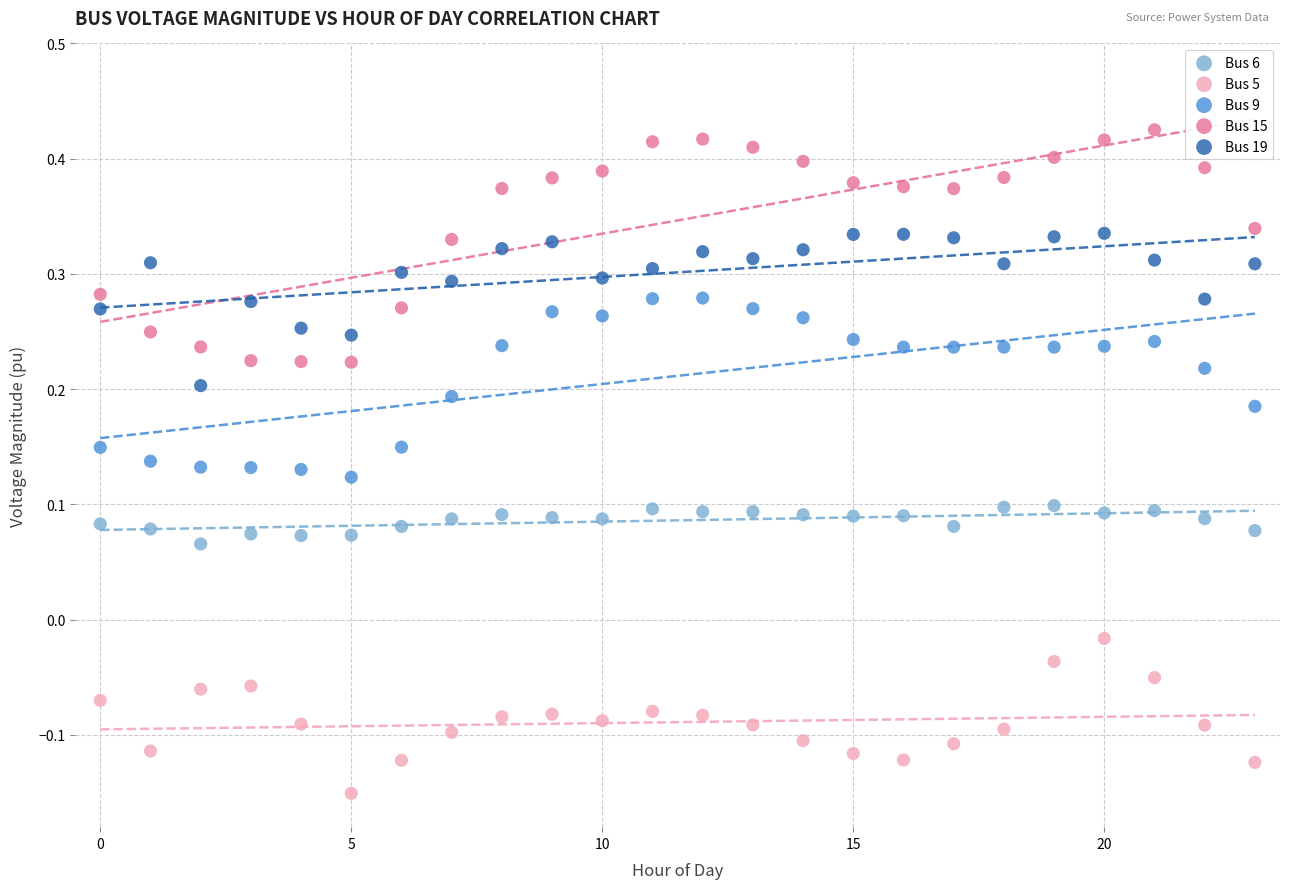

Which series has the widest spread of Y values?

Bus 15